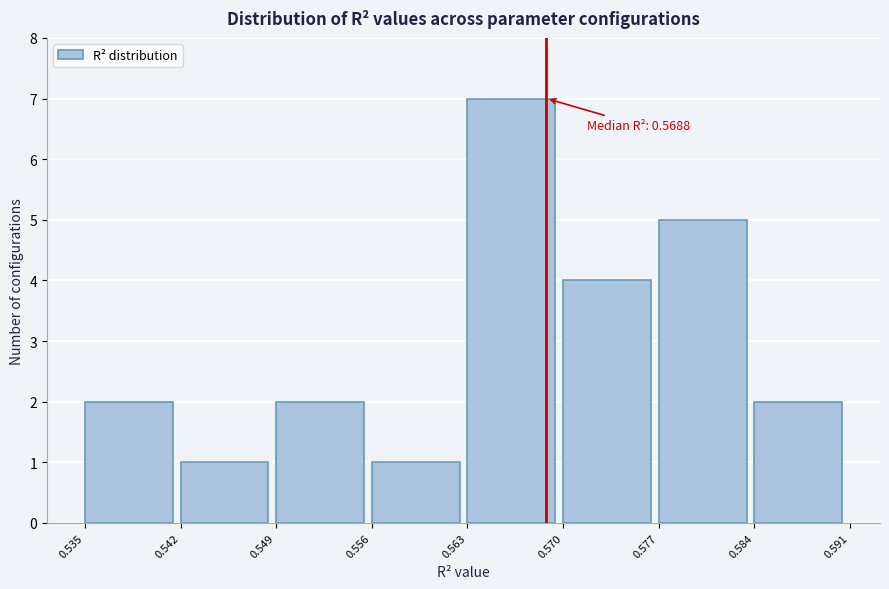

Over which range of the x-axis is the bar tallest?

0.563 to 0.570